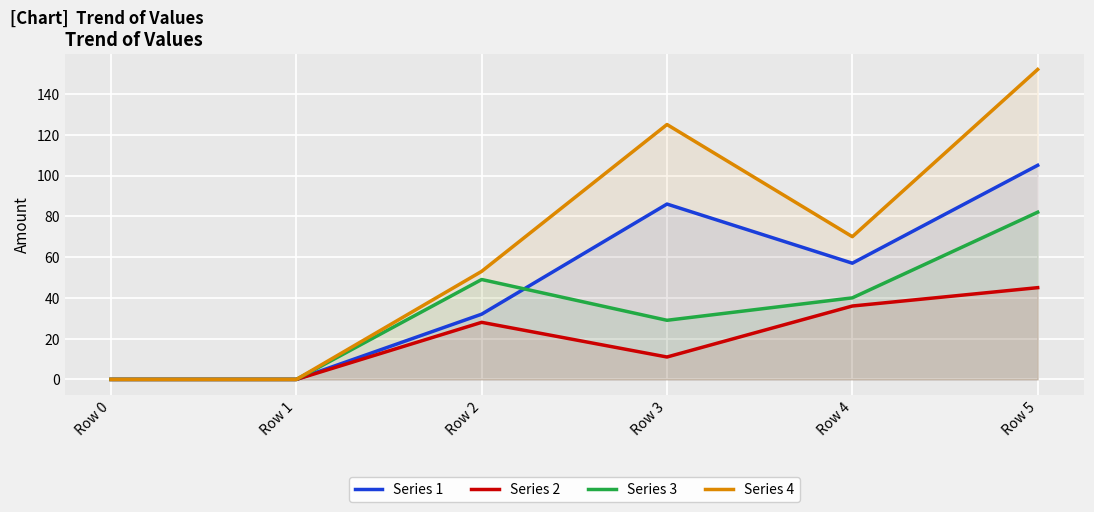

Reading left to right, extract all data points from this chart.

Series 1: Row 0=0	Row 1=0	Row 2=32	Row 3=86	Row 4=57	Row 5=105
Series 2: Row 0=0	Row 1=0	Row 2=28	Row 3=11	Row 4=36	Row 5=45
Series 3: Row 0=0	Row 1=0	Row 2=49	Row 3=29	Row 4=40	Row 5=82
Series 4: Row 0=0	Row 1=0	Row 2=53	Row 3=125	Row 4=70	Row 5=152